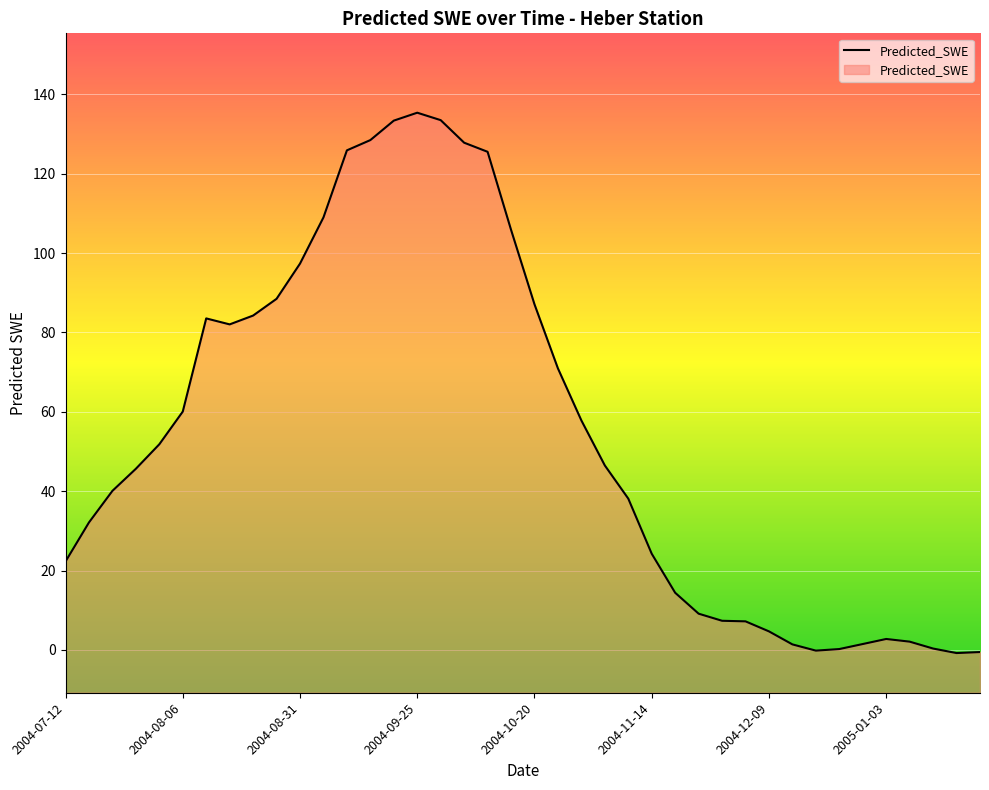

What is the minimum value shown in the chart?

-0.8